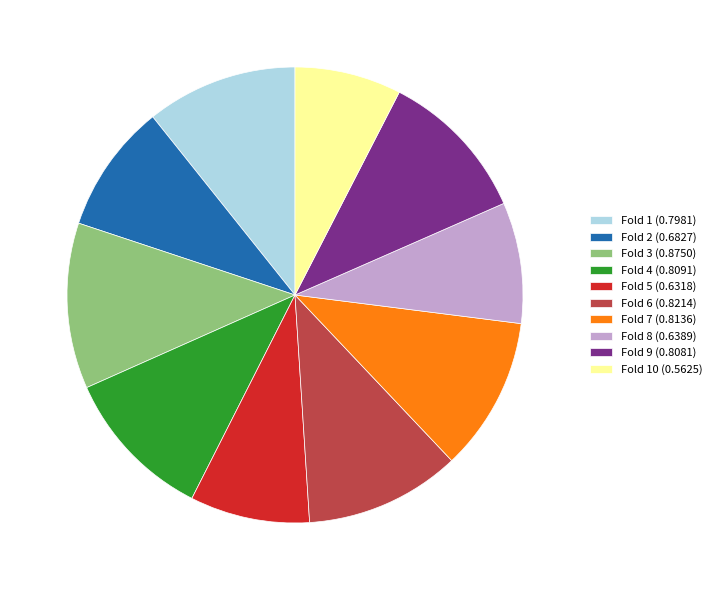

Is the sum of Fold 4 (0.8091) and Fold 9 (0.8081) greater than half?

No